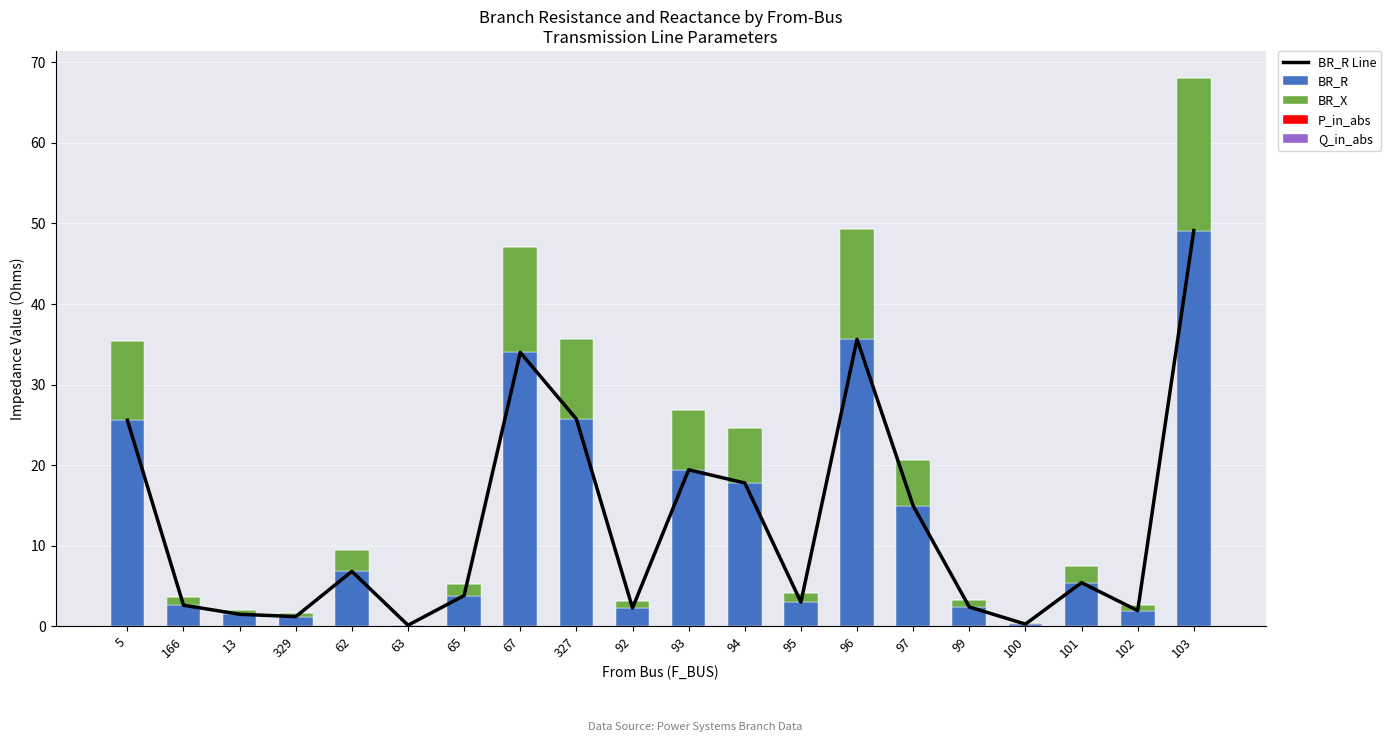

At which label does BR_X first exceed 2?

5